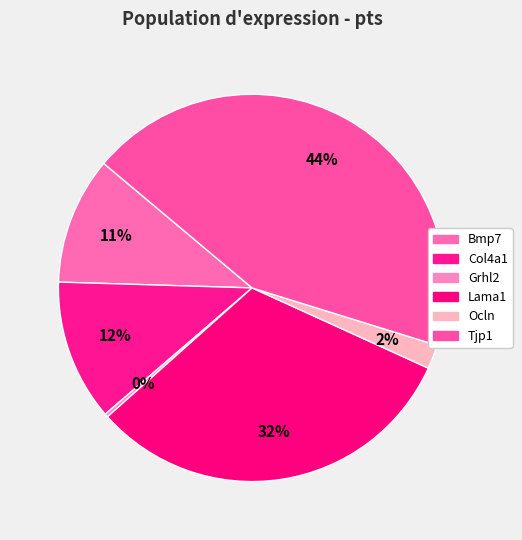

The Col4a1 slice represents 12% of the pie. True or false?

True